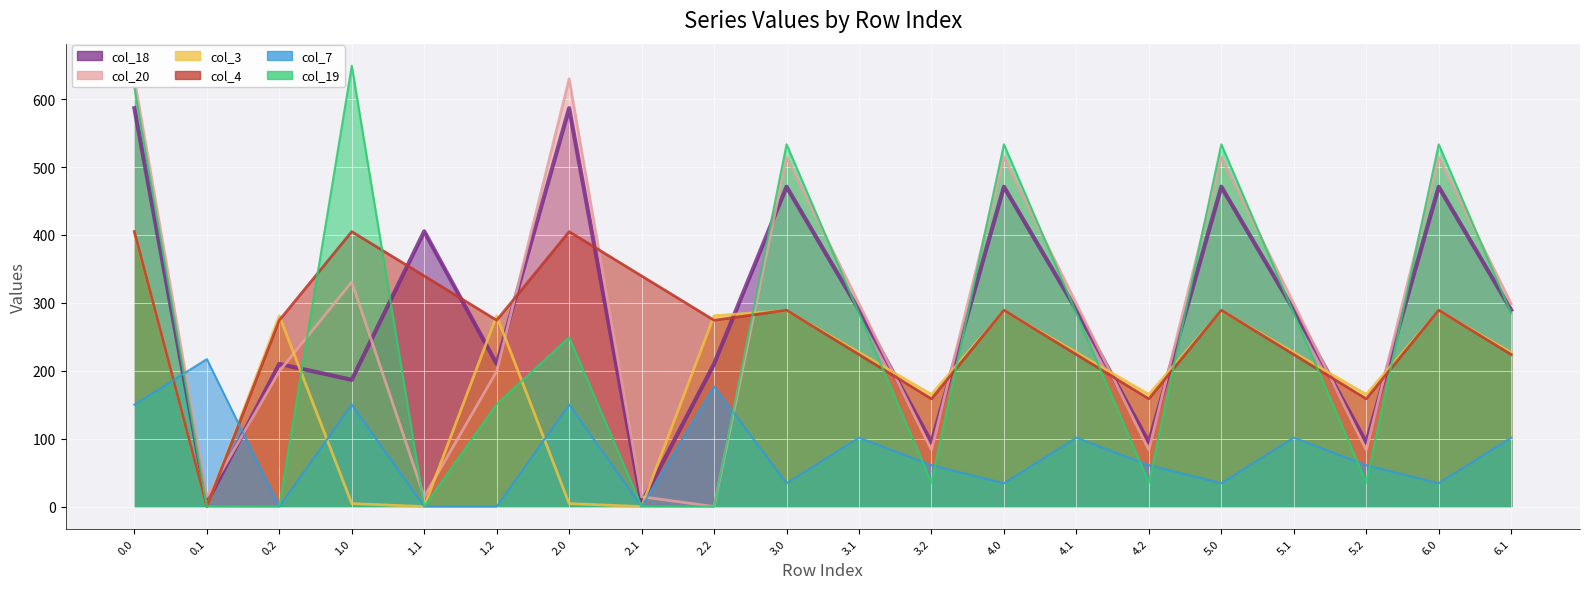

How many data points in col_20 are less than 298?

9